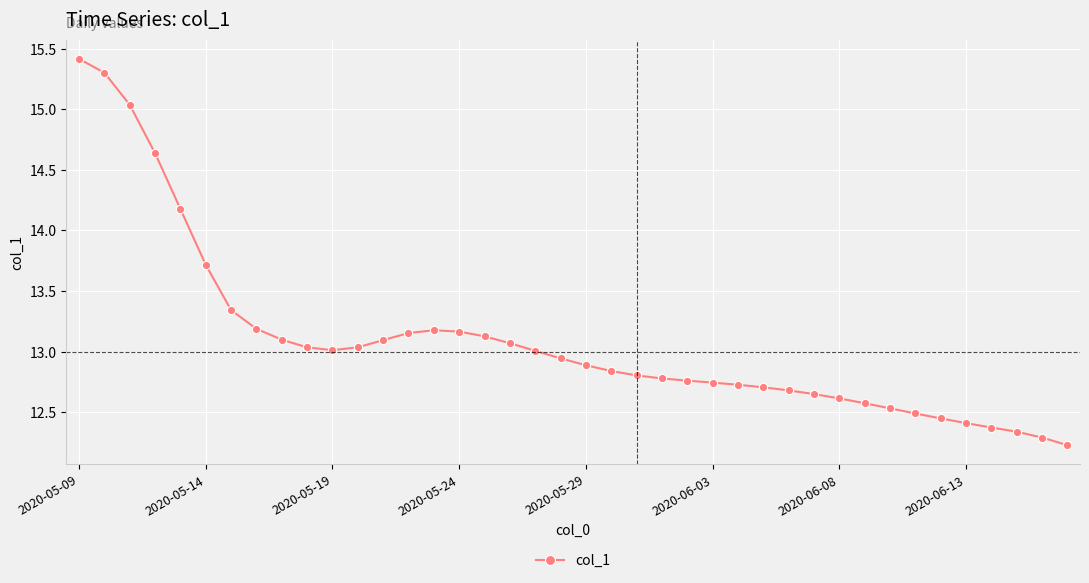

What is the difference between the maximum and minimum values?

3.2